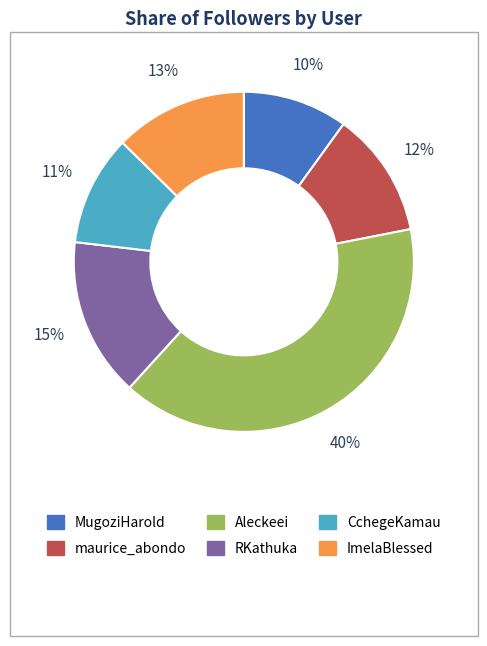

Is it true that maurice_abondo is 12% of the pie?

True